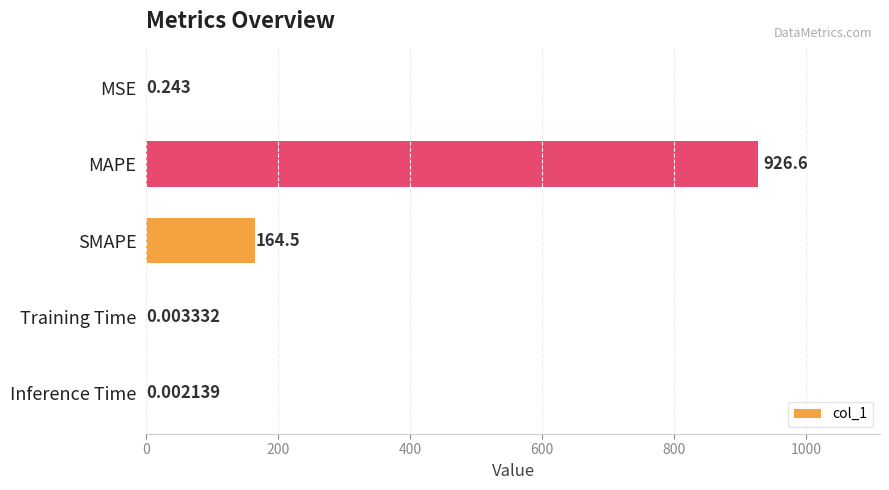

Which has a higher value, Training Time or MSE?

MSE